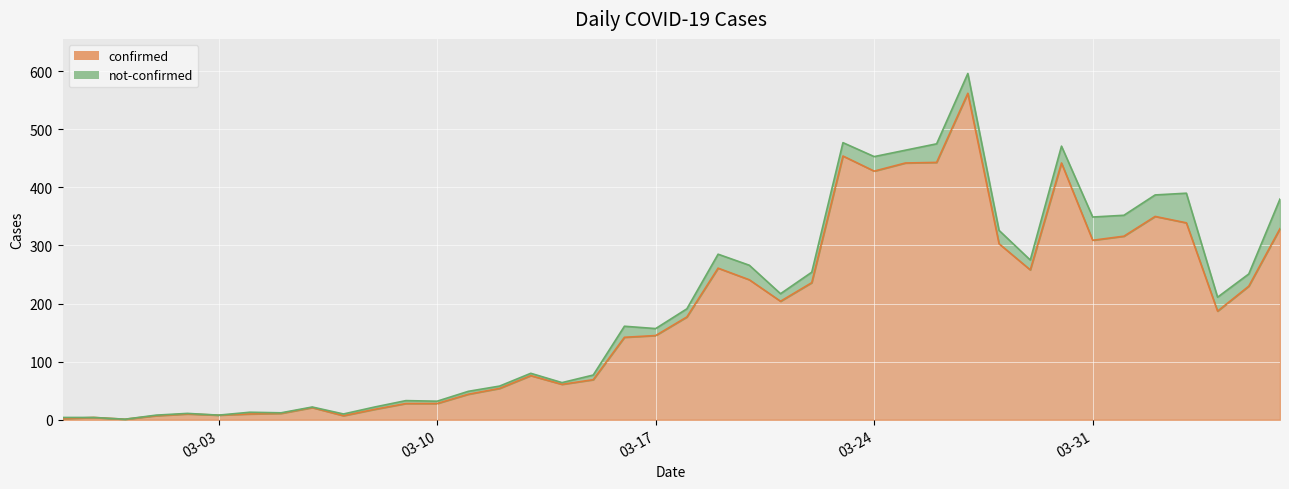

What is the label of the 27th point from the right?

2020-03-11